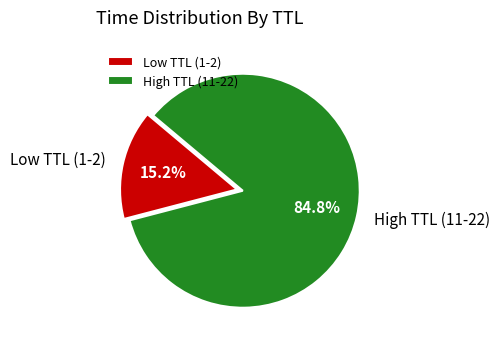

Rank the categories by value from highest to lowest.

High TTL (11-22), Low TTL (1-2)